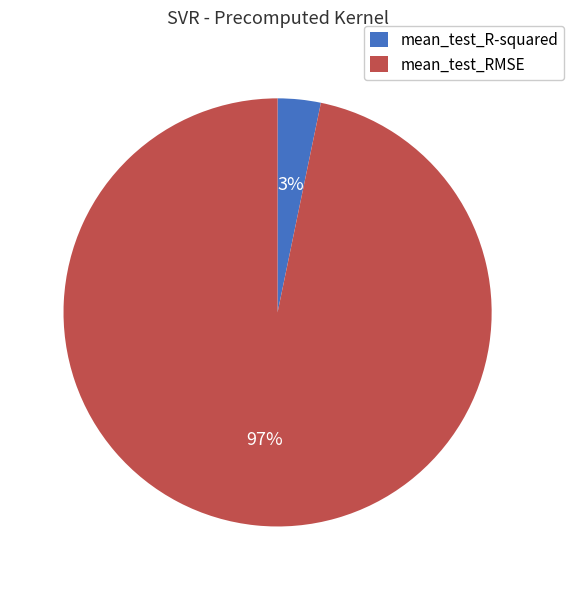

The mean_test_RMSE slice represents 90% of the pie. True or false?

False